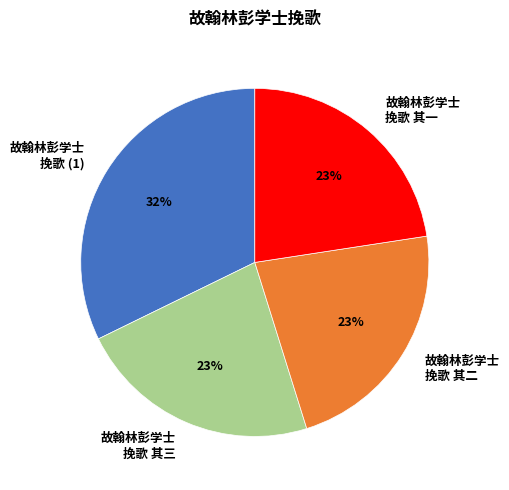

To the nearest percent, what is the average slice percentage?

25%